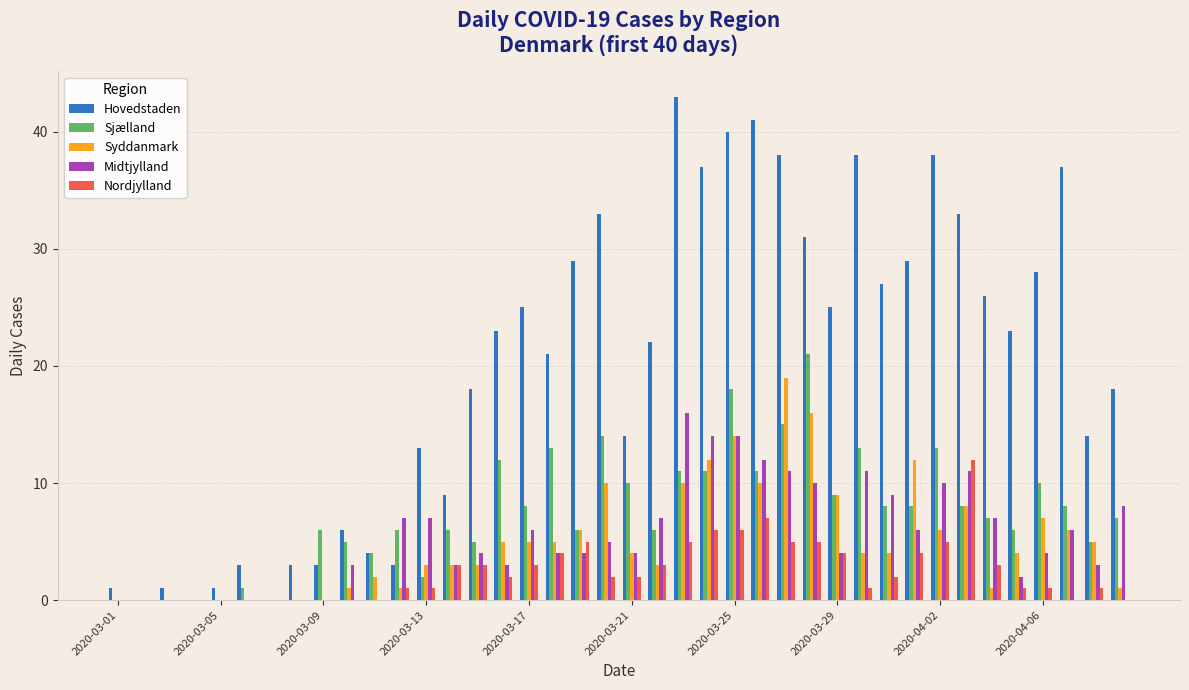

What is the maximum value shown in the chart?

43